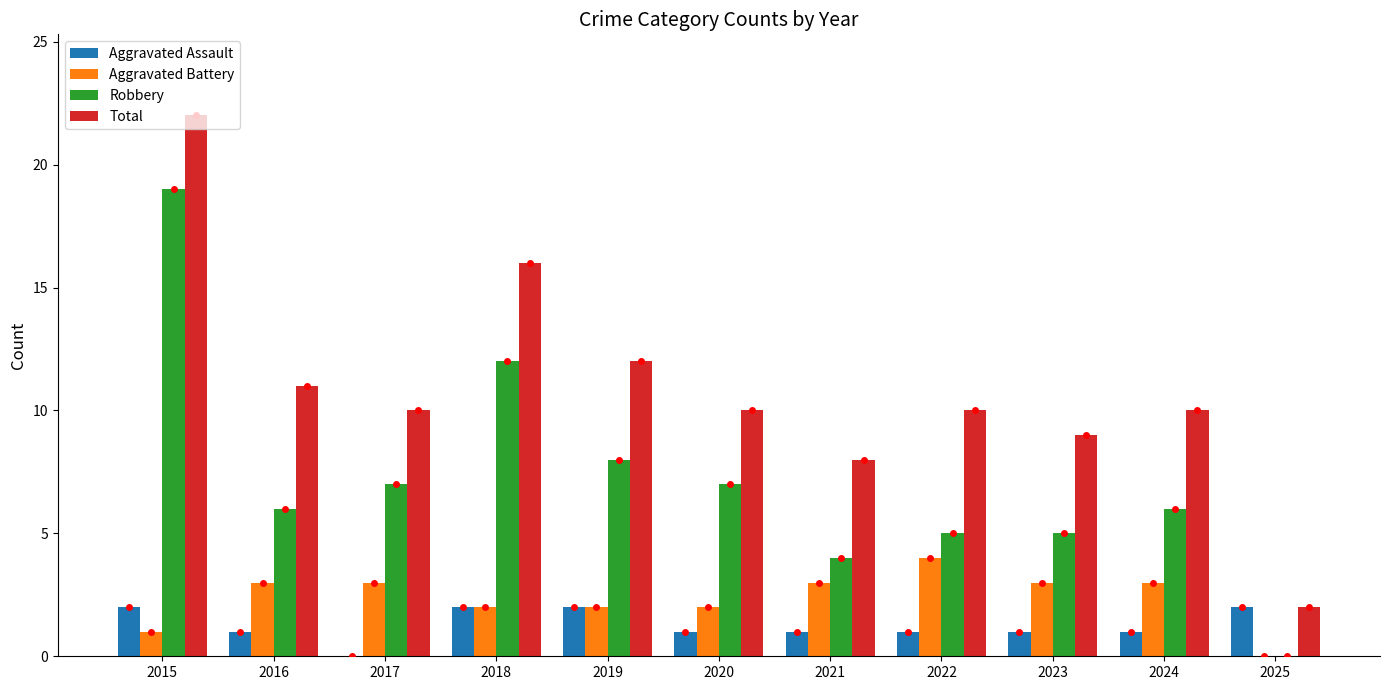

Is it true that Aggravated Battery equals 3 at 2024?

True